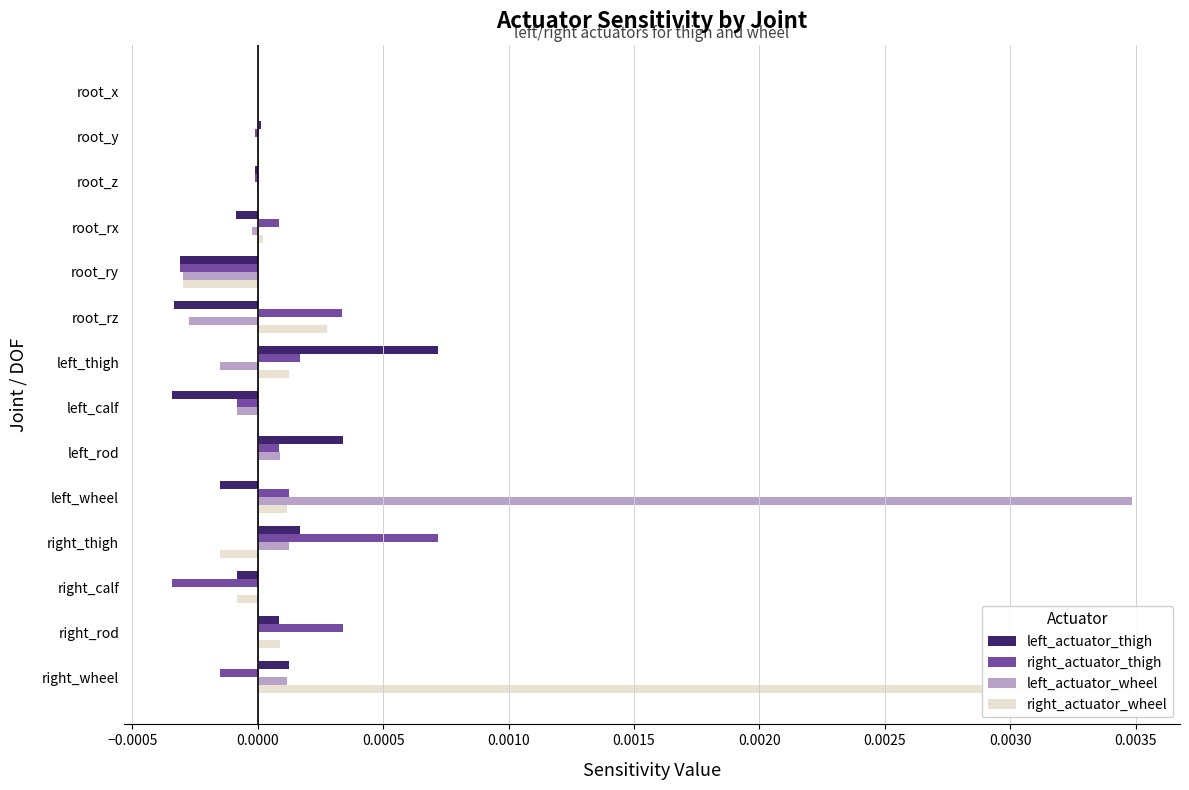

Count the number of categories in the chart.

14